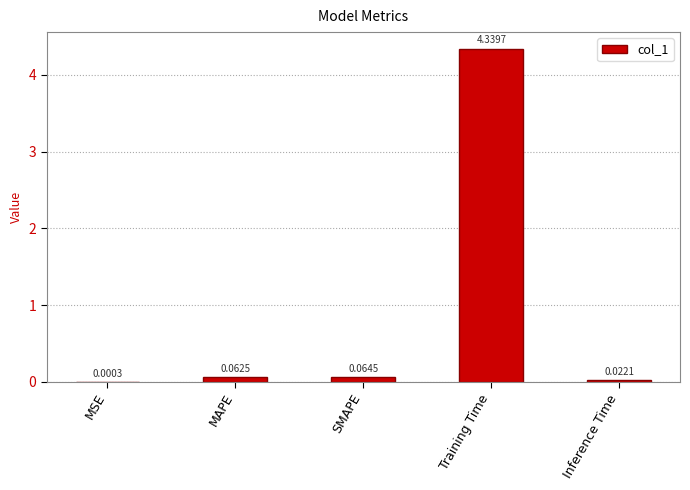

Which has a higher value, Inference Time or MSE?

Inference Time